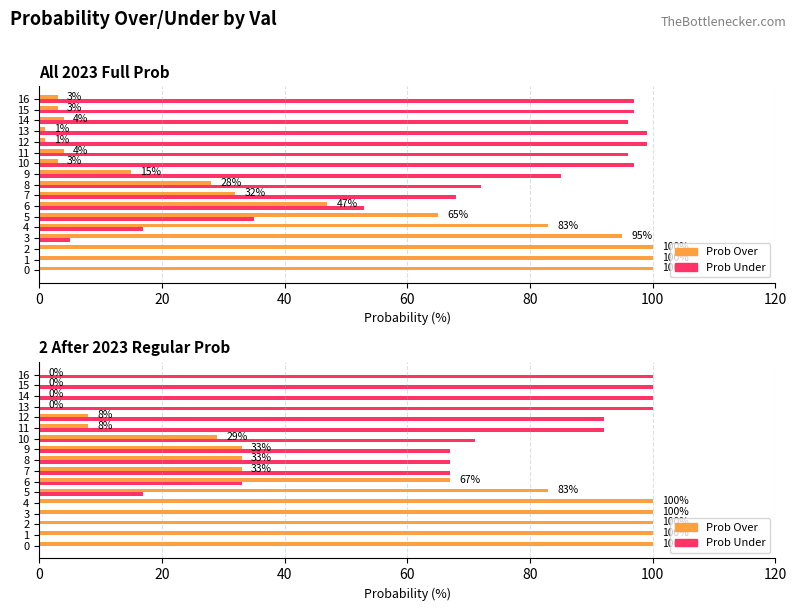

Between 1 and 6, which series saw the biggest shift?

Prob Over